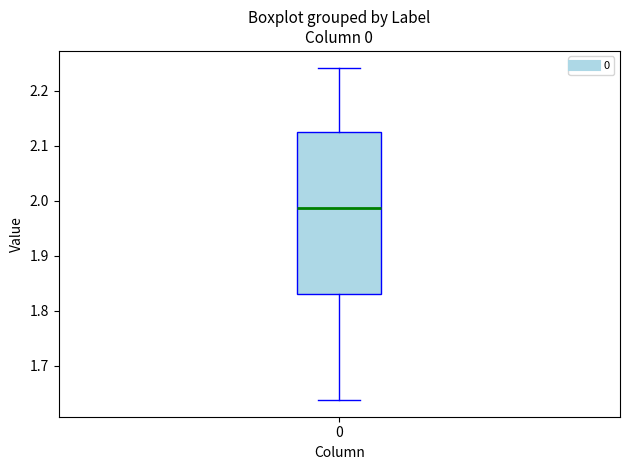

Read this box plot against the y-axis: the position of the median line, the range covered by the box, and the ends of both whiskers. The values are not printed on the chart, so give them approximately, as read against the axis.

median 1.99, box 1.83 to 2.12, whiskers 1.64 to 2.24